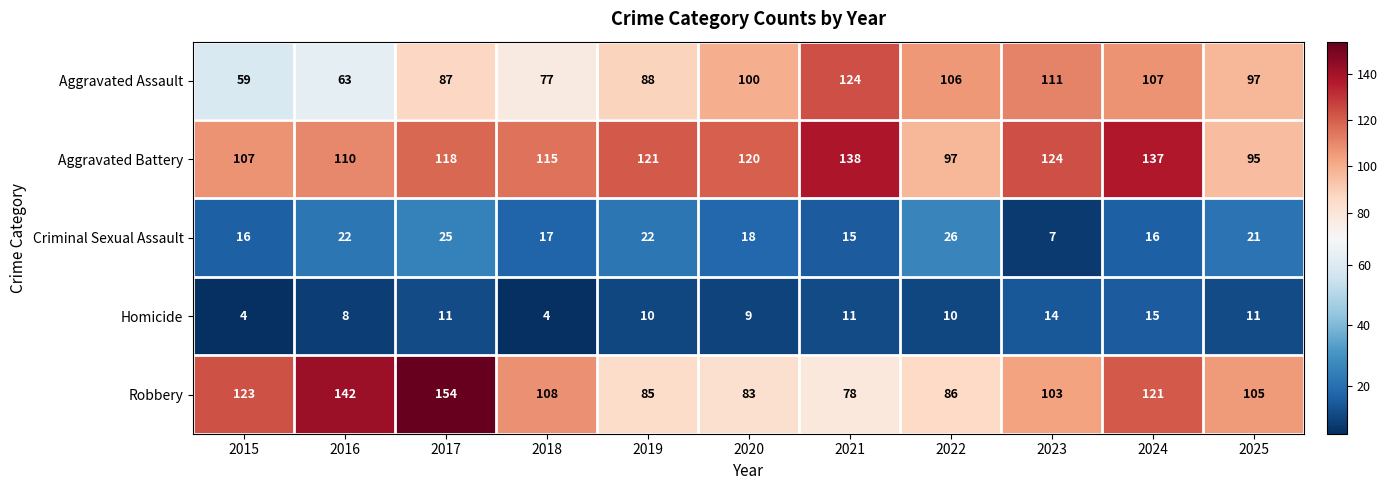

At which category does the chart reach its peak across all series?

2017